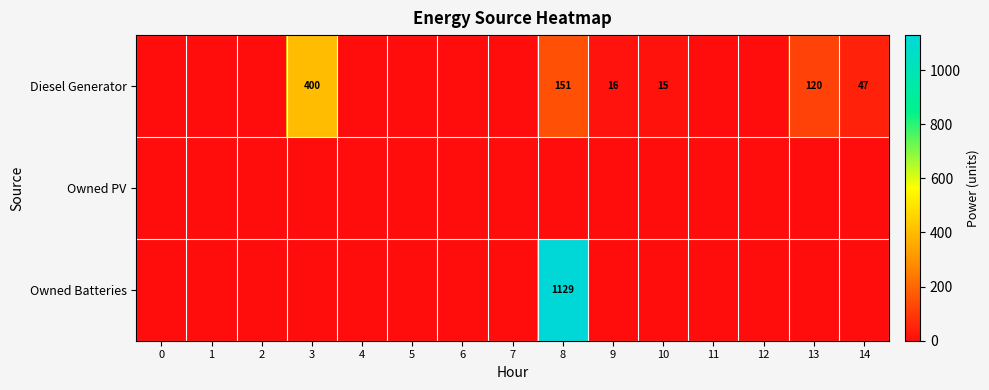

The value of Diesel Generator at 14 is 47. True or false?

True